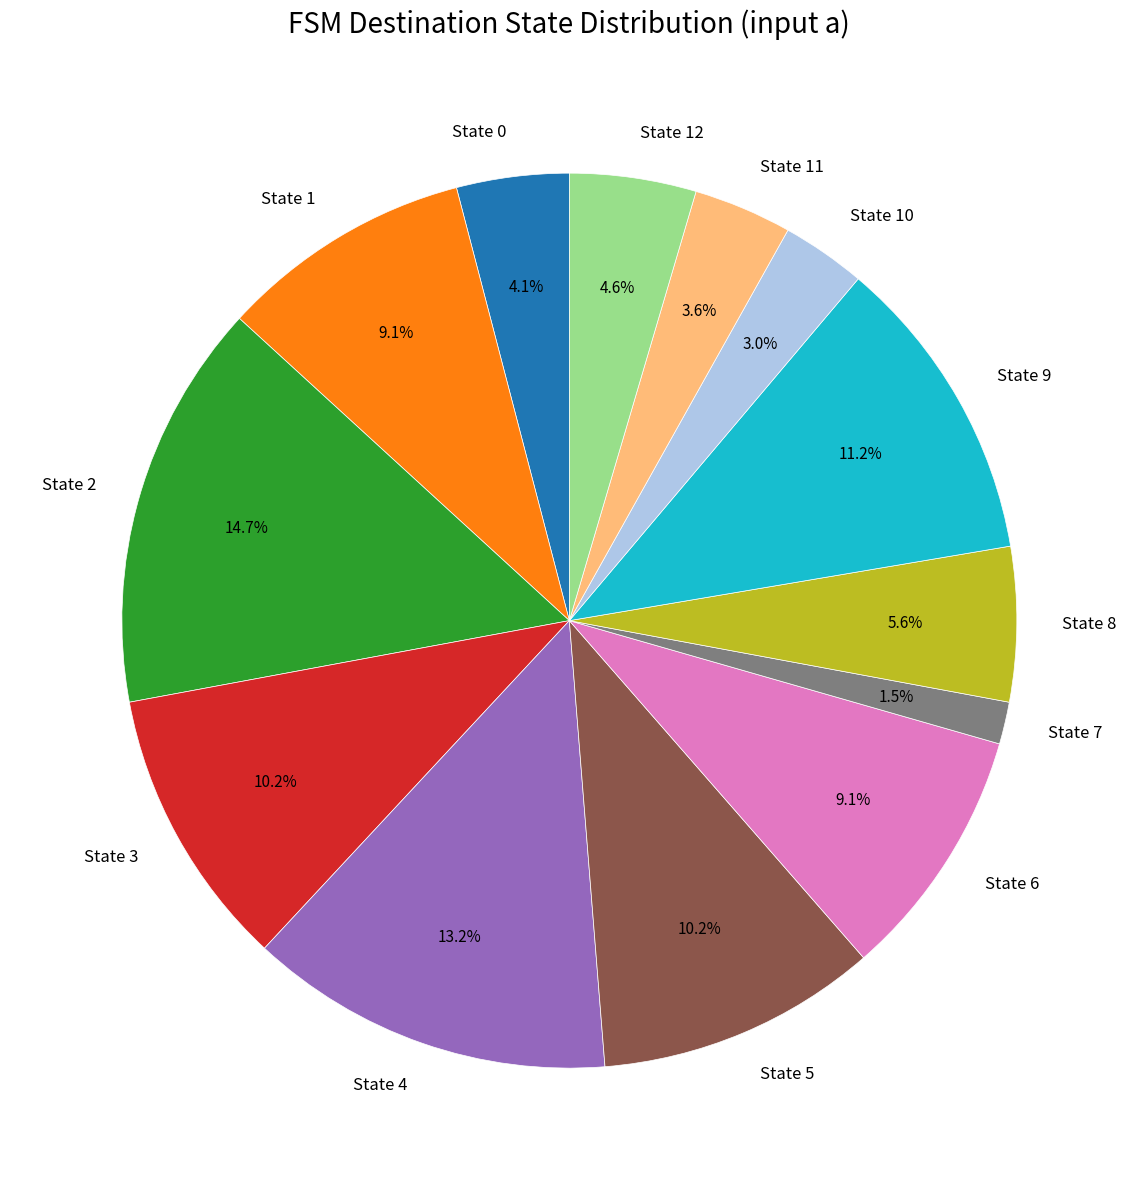

What is the smallest slice in the pie chart?

State 7